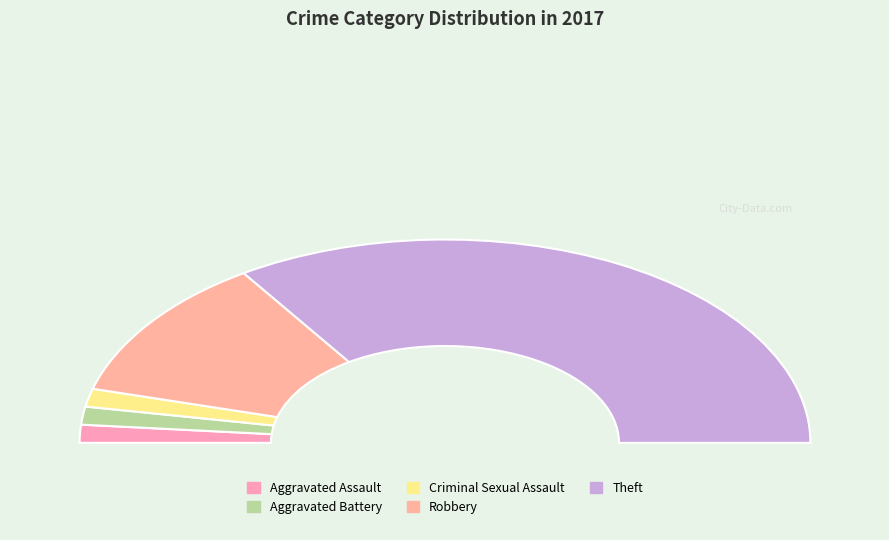

Is it true that Robbery is 12% of the pie?

False